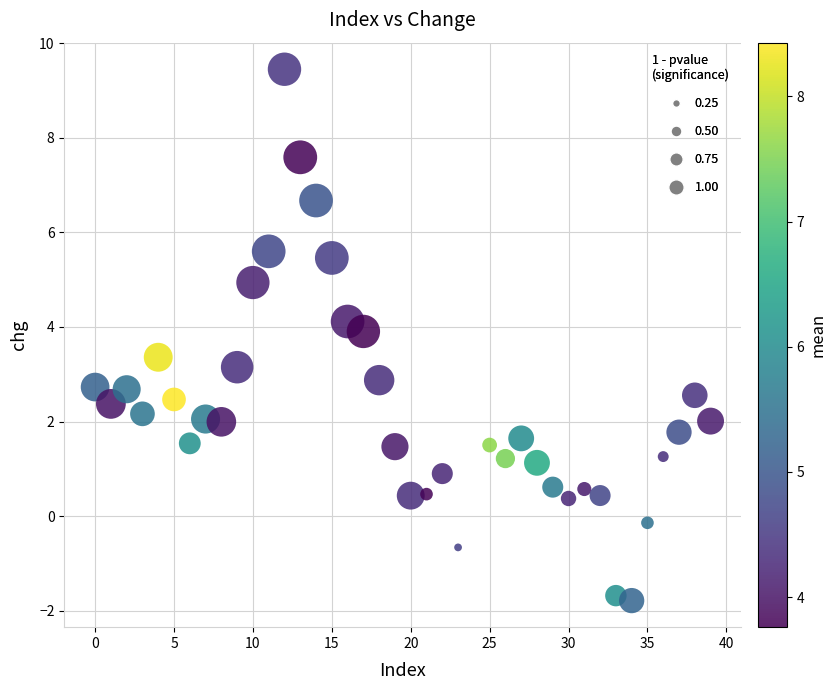

What is the range of Y values (max minus min)?

11.2